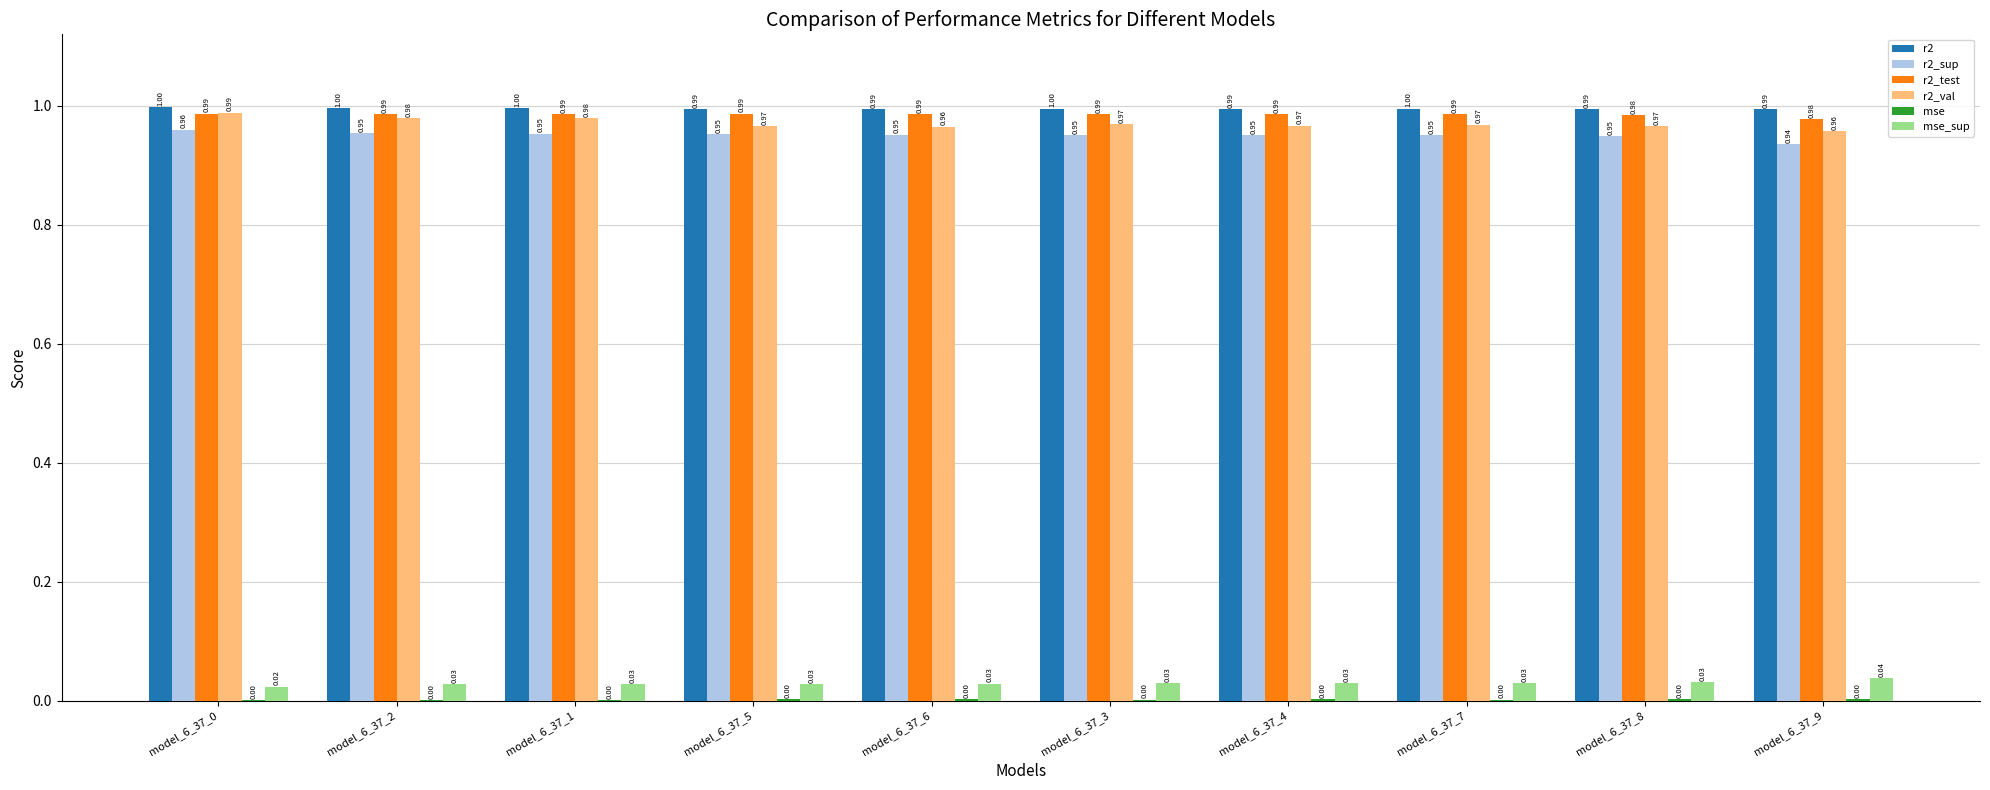

What is the sum of the r2_test values at model_6_37_0 and model_6_37_1?

2.0